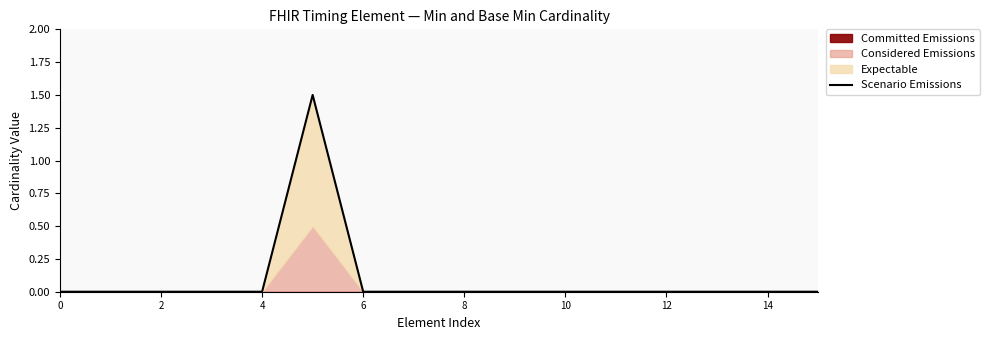

What is the highest value of the Scenario Emissions series?

1.5